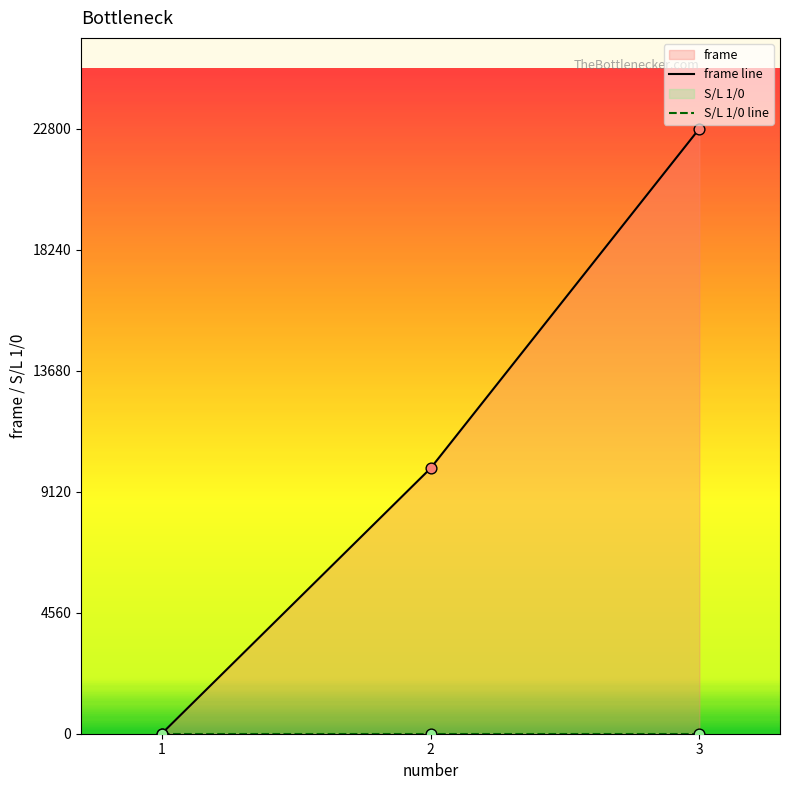

Which series reaches the maximum Y coordinate?

frame line